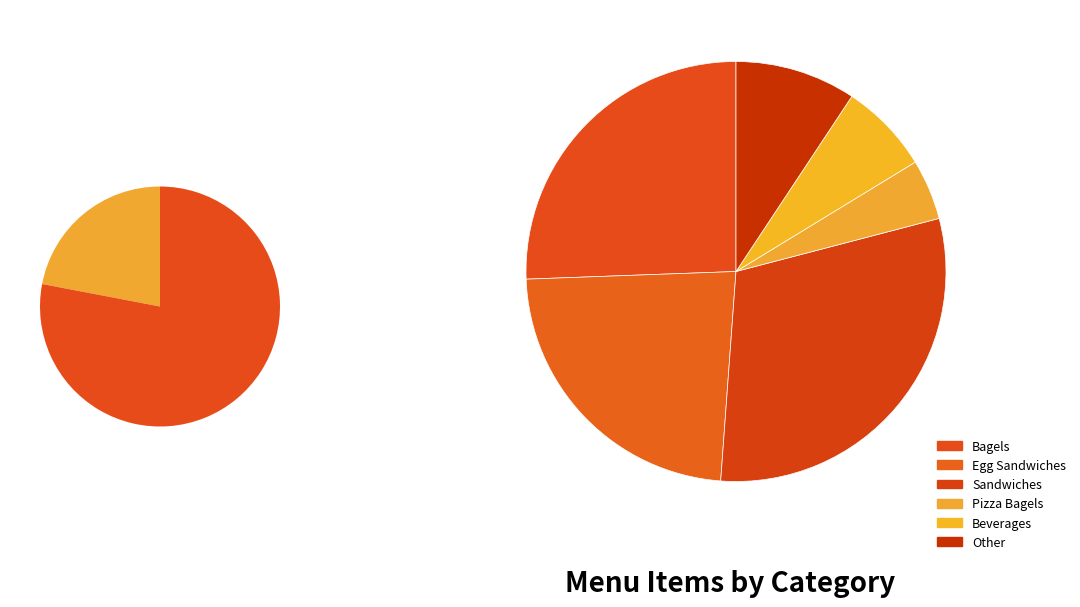

How many slices are in this pie chart?

6